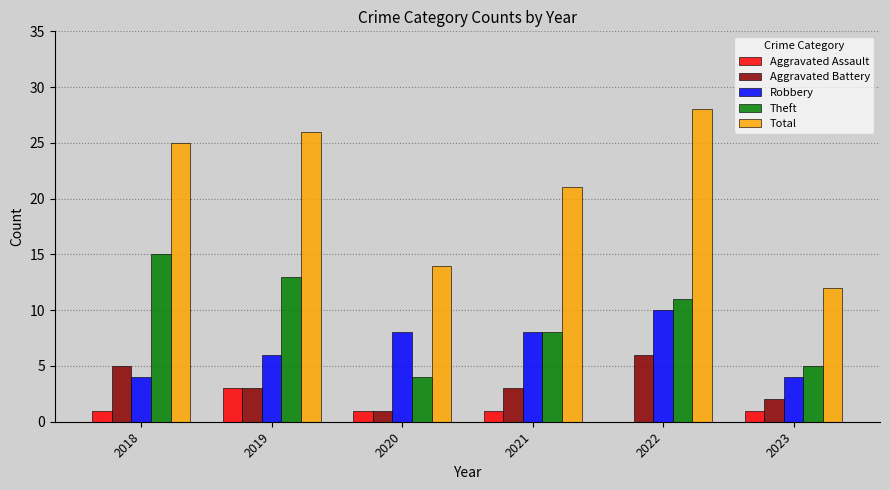

What is the greatest value displayed?

28